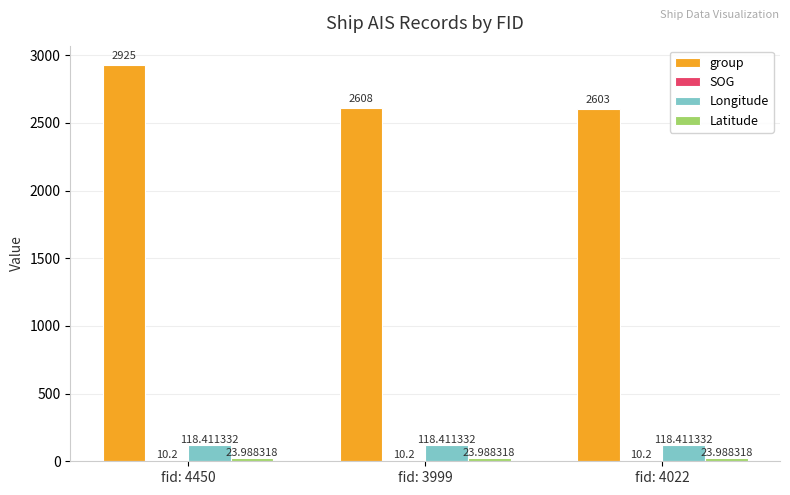

What is the sum of all group values?

8136.0